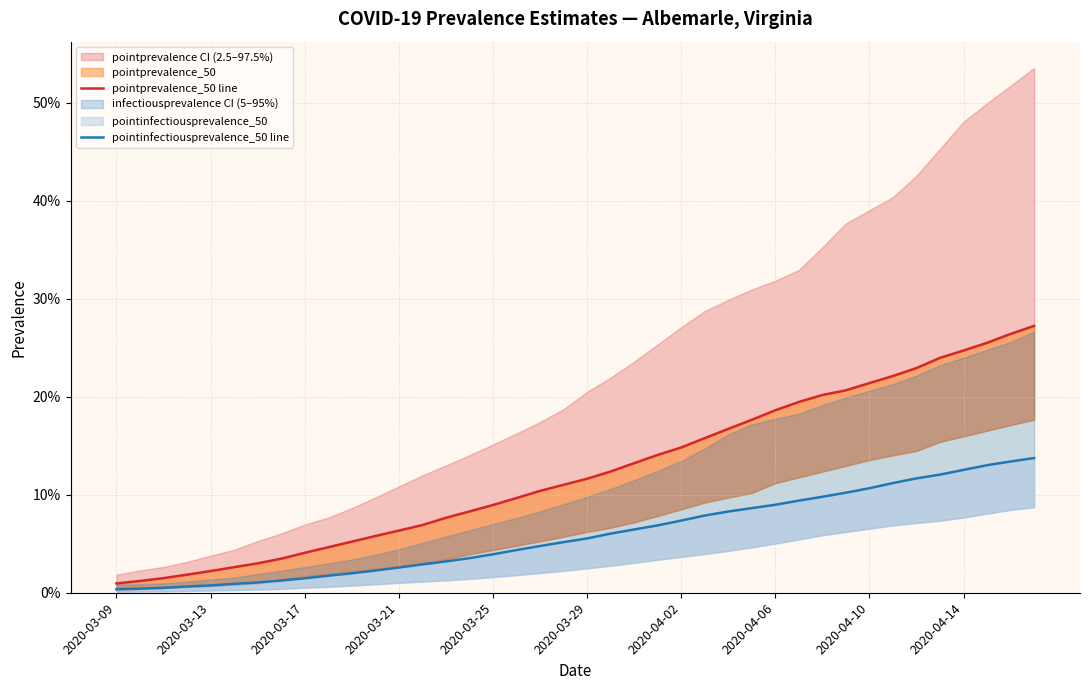

Count the number of data series in this chart.

2